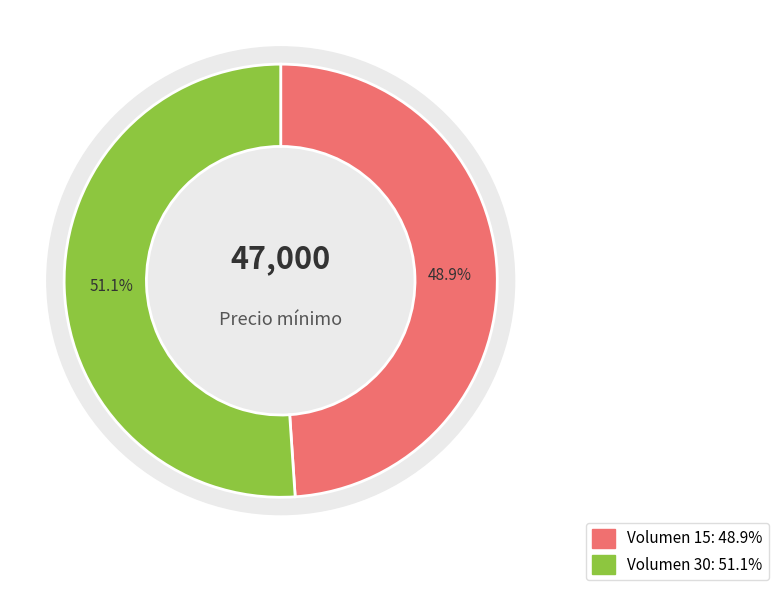

Which category accounts for the majority?

30